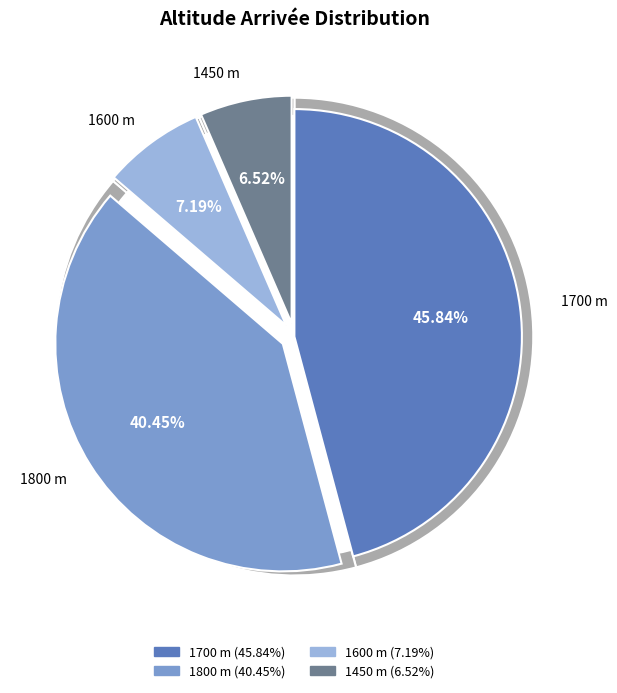

Is it true that 14/02/35 is 1% of the pie?

False